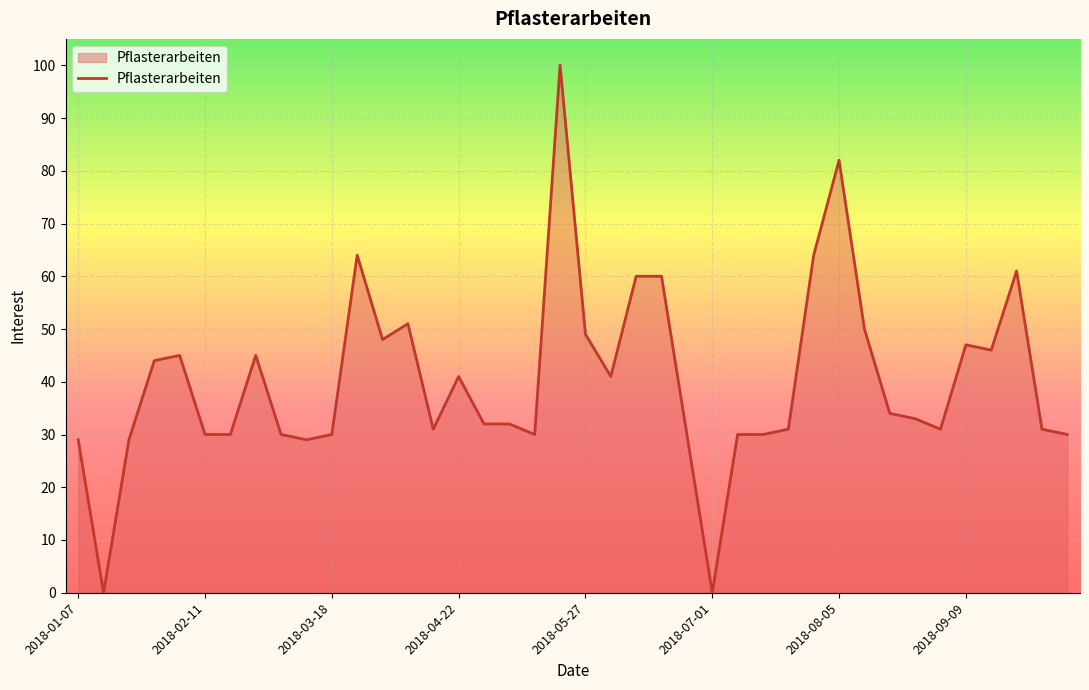

What is the maximum value shown in the chart?

100